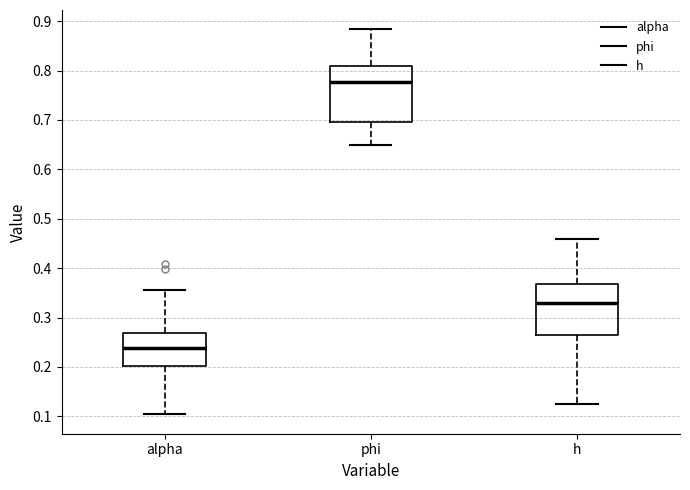

Reading left to right, transcribe this box plot: for each box, give where its median line is, the range the box spans, and where its two whiskers end, as read against the y-axis. The values are not printed on the chart, so give them approximately, as read against the axis.

alpha: median 0.24, box 0.20 to 0.27, whiskers 0.10 to 0.36
phi: median 0.78, box 0.70 to 0.81, whiskers 0.65 to 0.88
h: median 0.33, box 0.26 to 0.37, whiskers 0.13 to 0.46